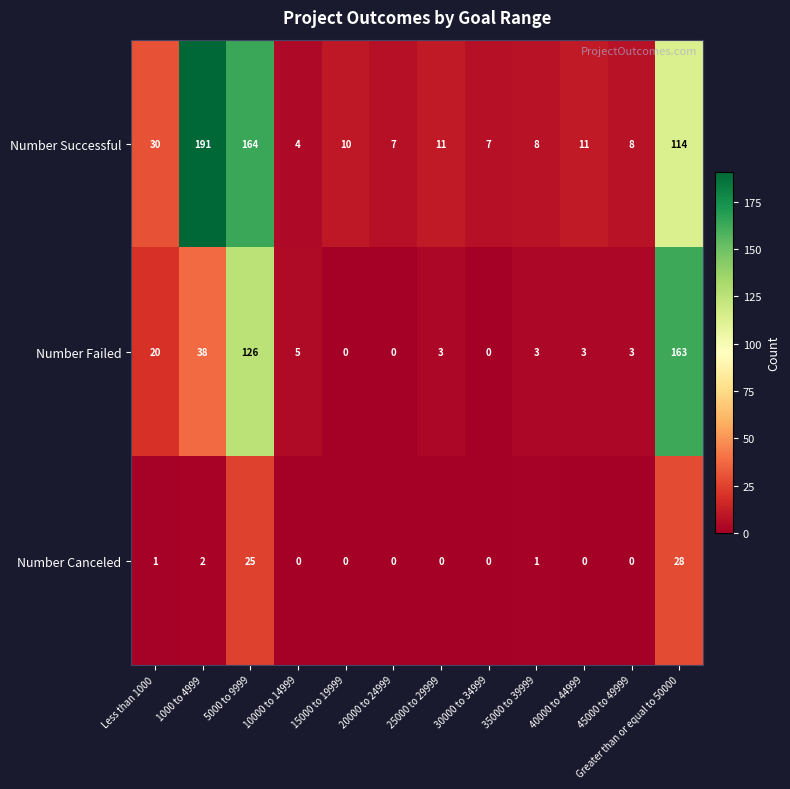

What is the total value across all series at 20000 to 24999?

7